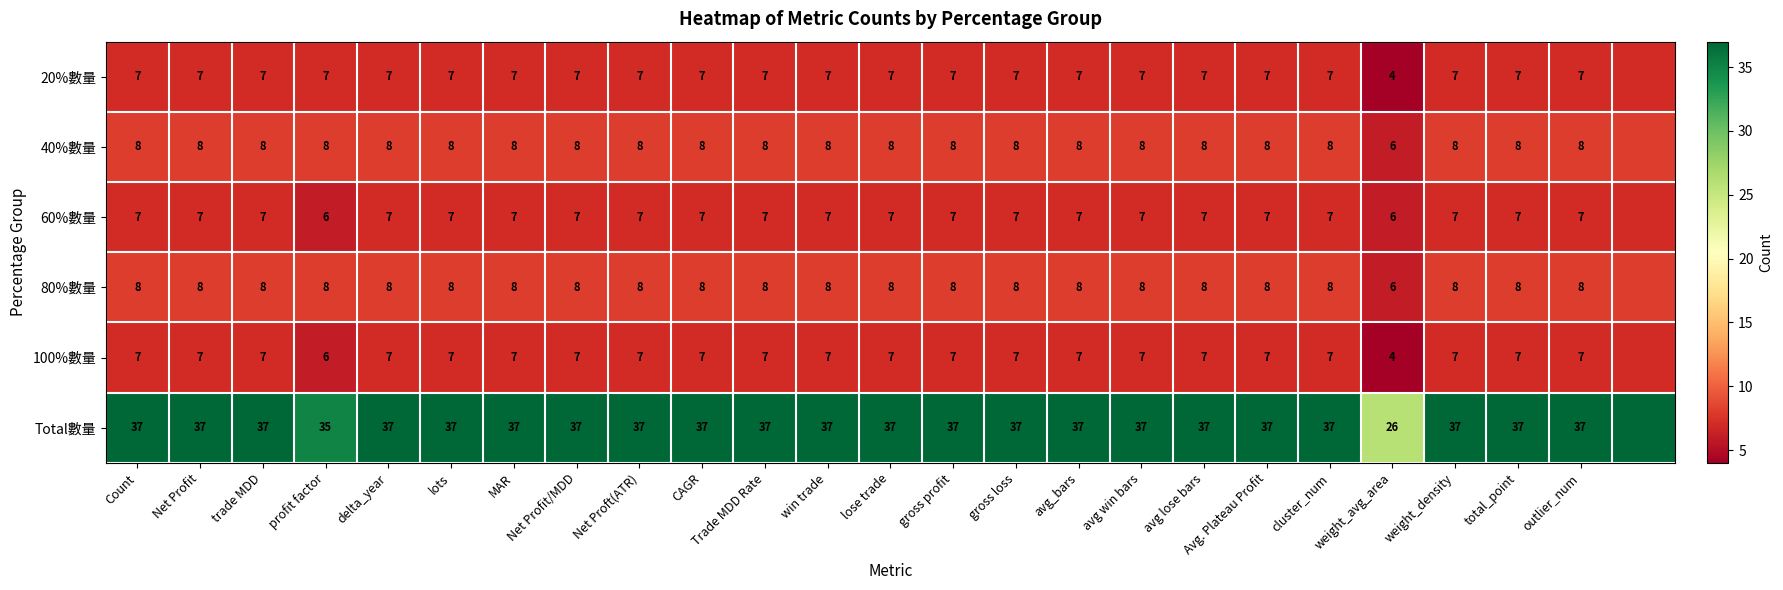

What is the total value across all series at weight_avg_area?

52